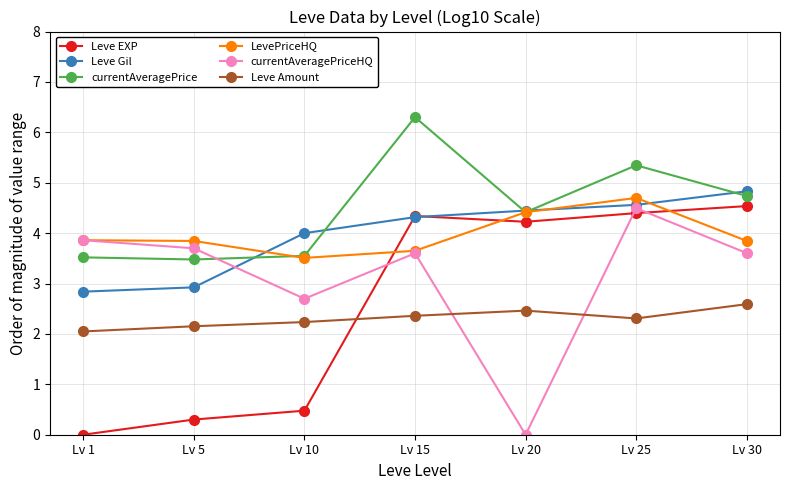

Read the currentAveragePriceHQ value at Lv 10.

2.7